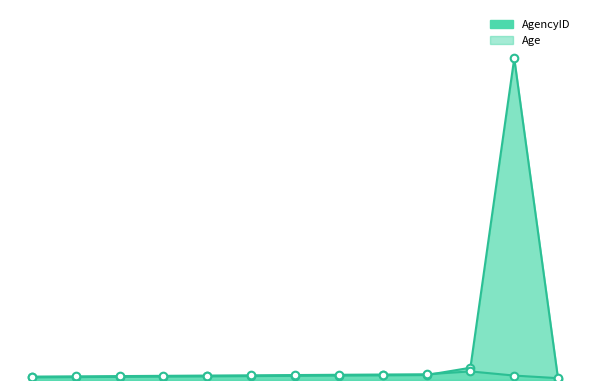

At how many categories does at least one series exceed 722?

1